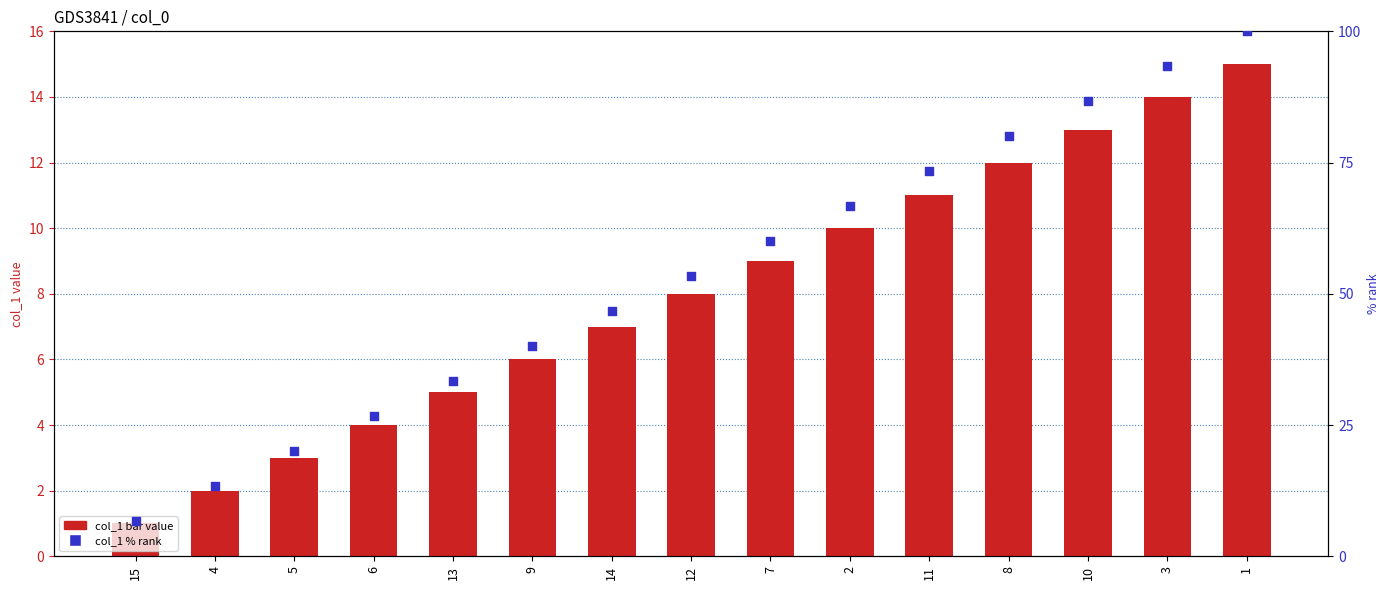

At which category is the sum across all series the highest?

1